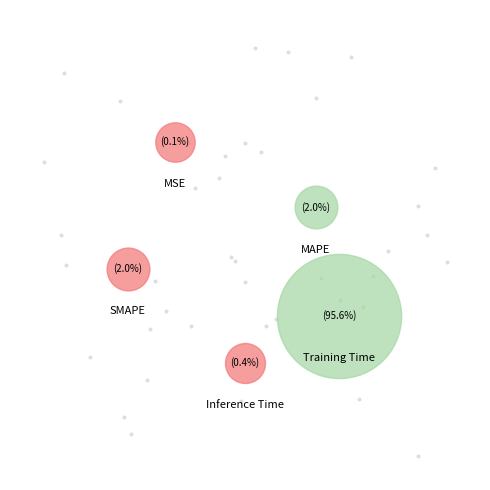

Which has a higher value, Training Time or MSE?

Training Time